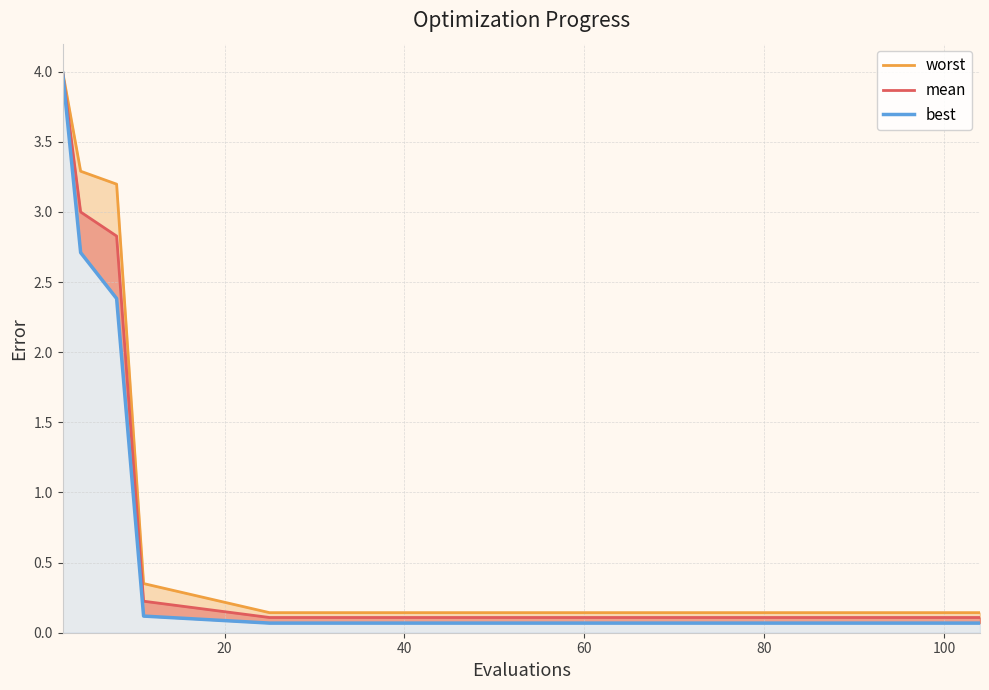

Reading left to right, extract all data points from this chart.

worst_line: 4.0	3.3	3.2	0.4	0.1	0.1	0.1	0.1	0.1	0.1	0.1	0.1	0.1	0.1	0.1
mean_line: 4.0	3.0	2.8	0.2	0.1	0.1	0.1	0.1	0.1	0.1	0.1	0.1	0.1	0.1	0.1
best_line: 4.0	2.7	2.4	0.1	0.1	0.1	0.1	0.1	0.1	0.1	0.1	0.1	0.1	0.1	0.1